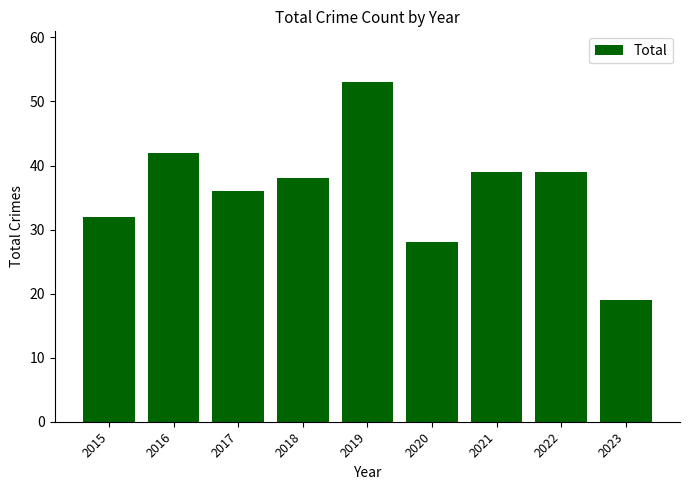

At which category does the chart reach its peak across all series?

2019